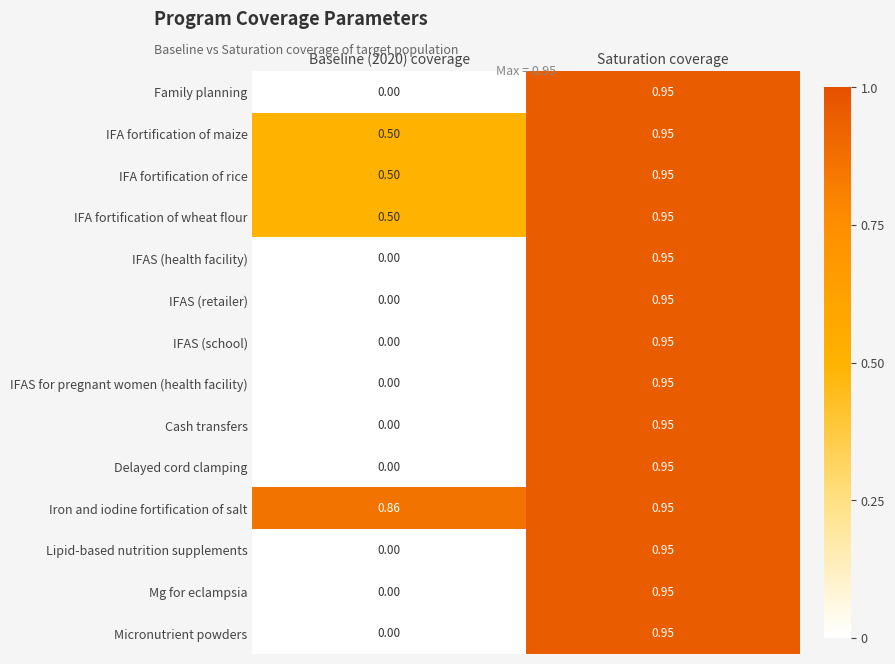

Is the value of Micronutrient powders at Baseline (2020) coverage greater than the value of Iron and iodine fortification of salt at Saturation coverage?

No